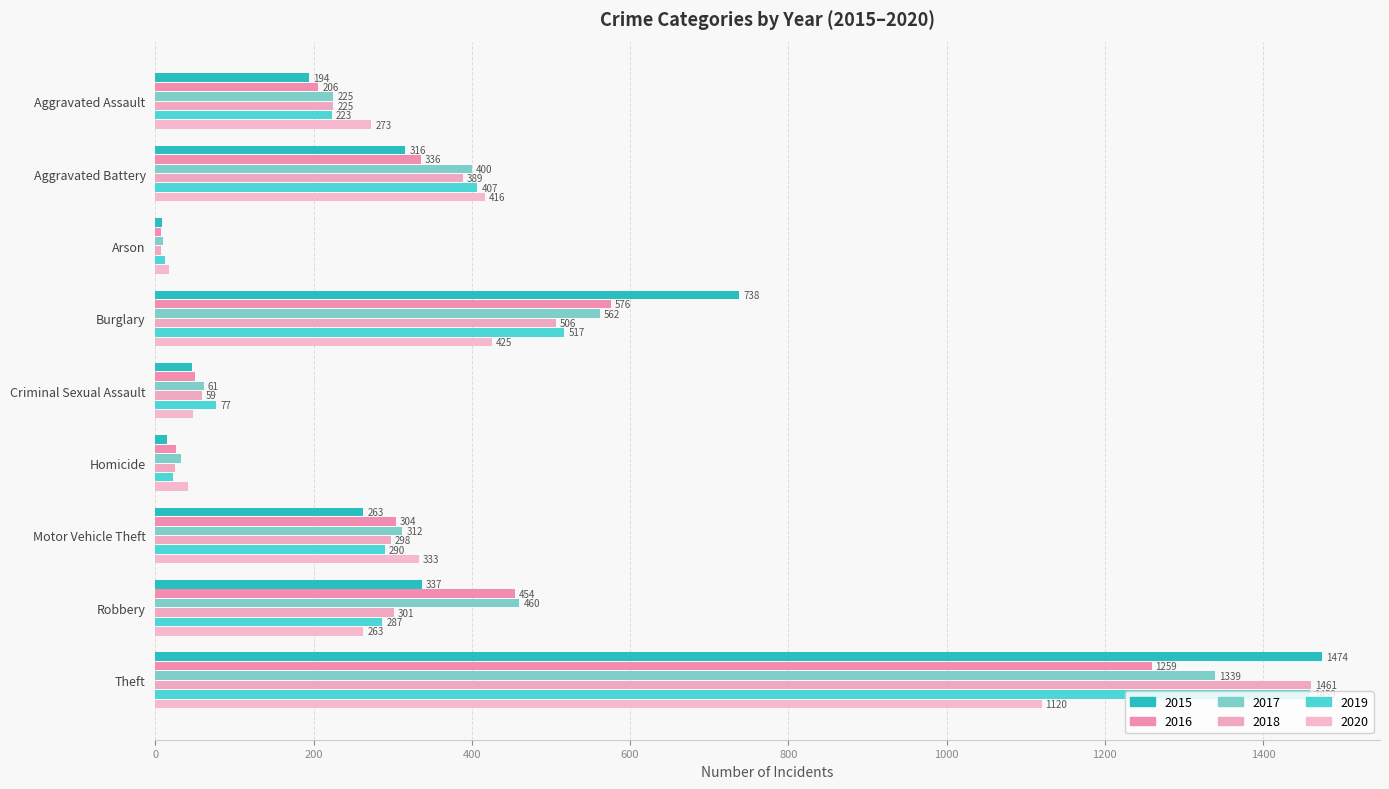

What value does the 2020 series have at Robbery?

263